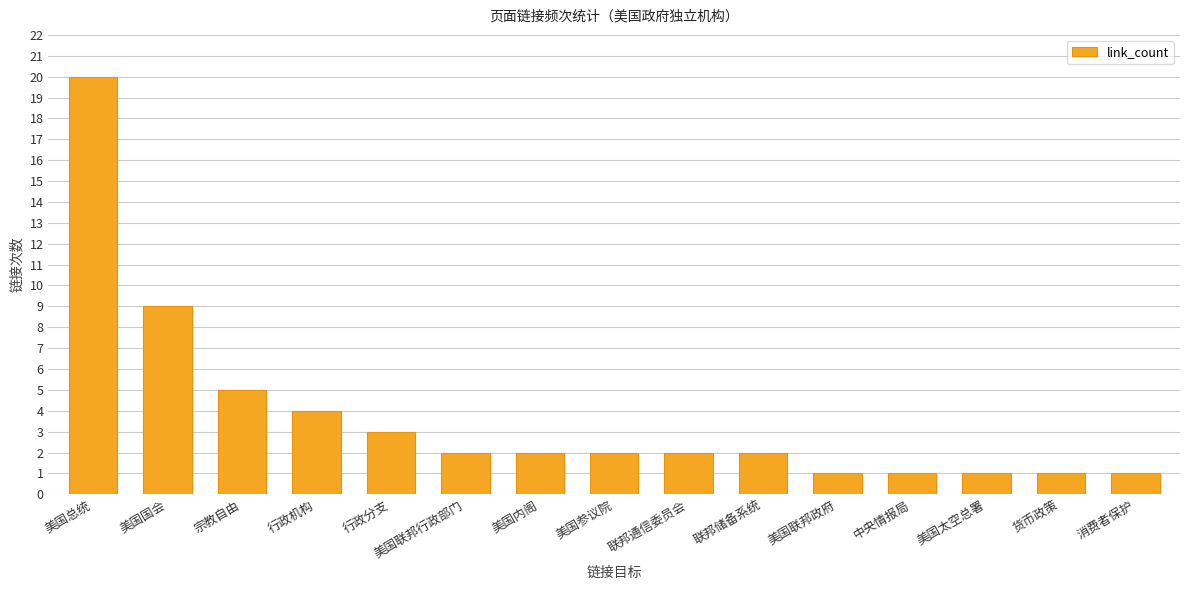

Does the chart contain stacked bars?

No